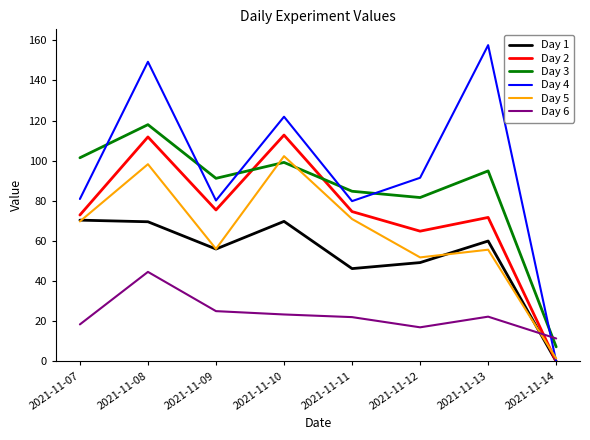

Between which two adjacent categories do Day 5 and Day 6 first intersect?

2021-11-13 and 2021-11-14